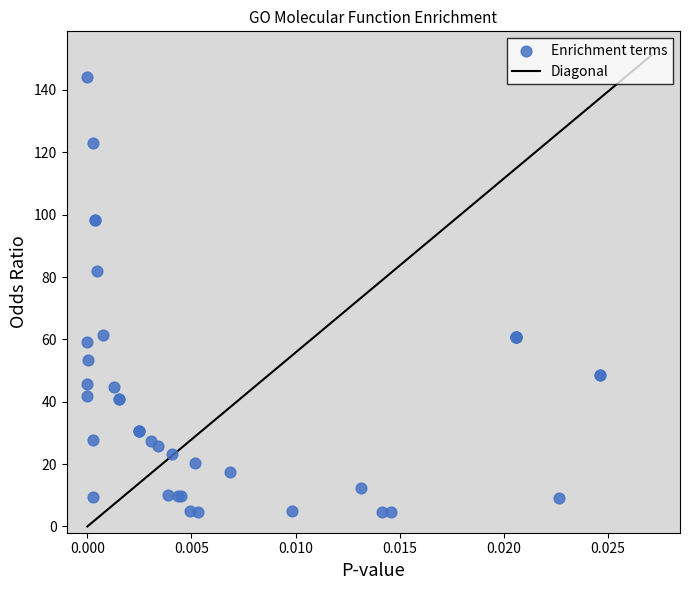

What Y value in the scatter plot is closest to 74?

81.9